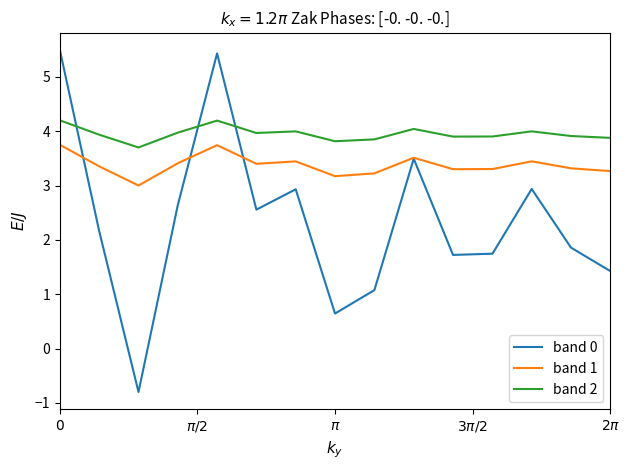

List the series in order of their overall mean, highest first.

band 2, band 1, band 0